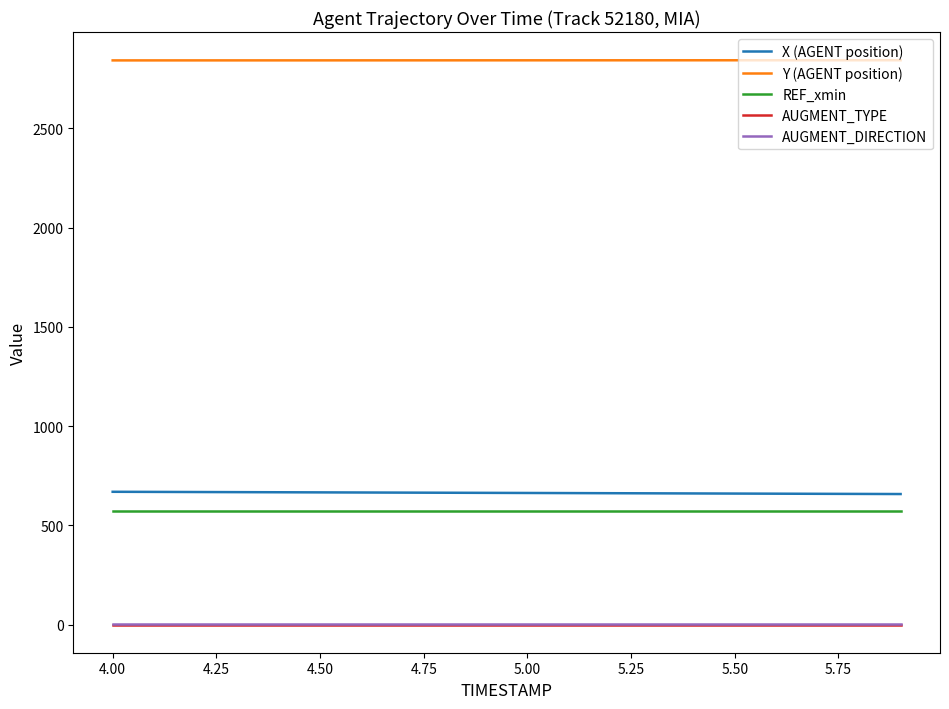

True or false: REF_xmin and X (AGENT position) cross at least once.

False